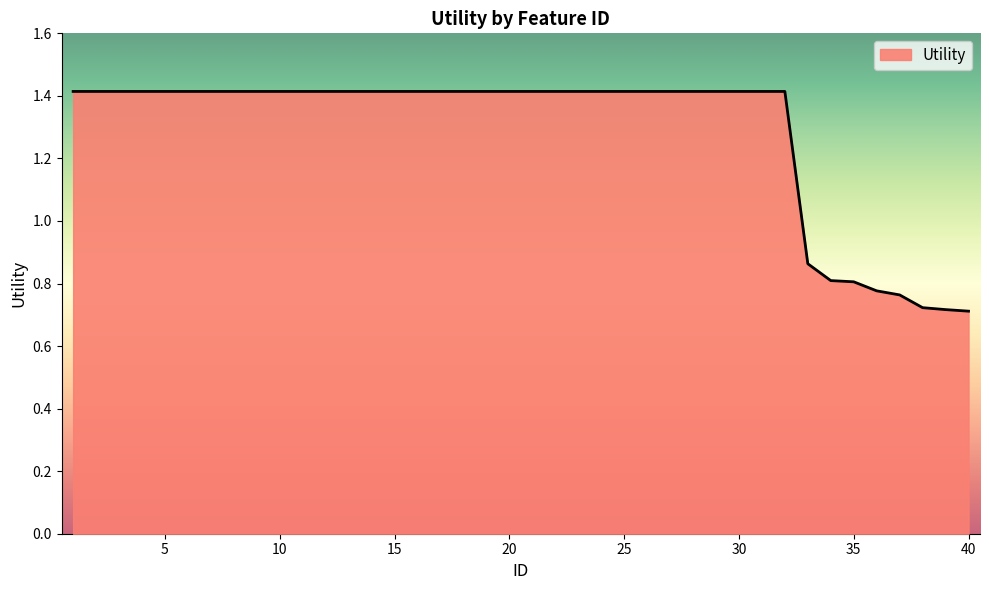

What is the value of the 10th point from the left?

1.4